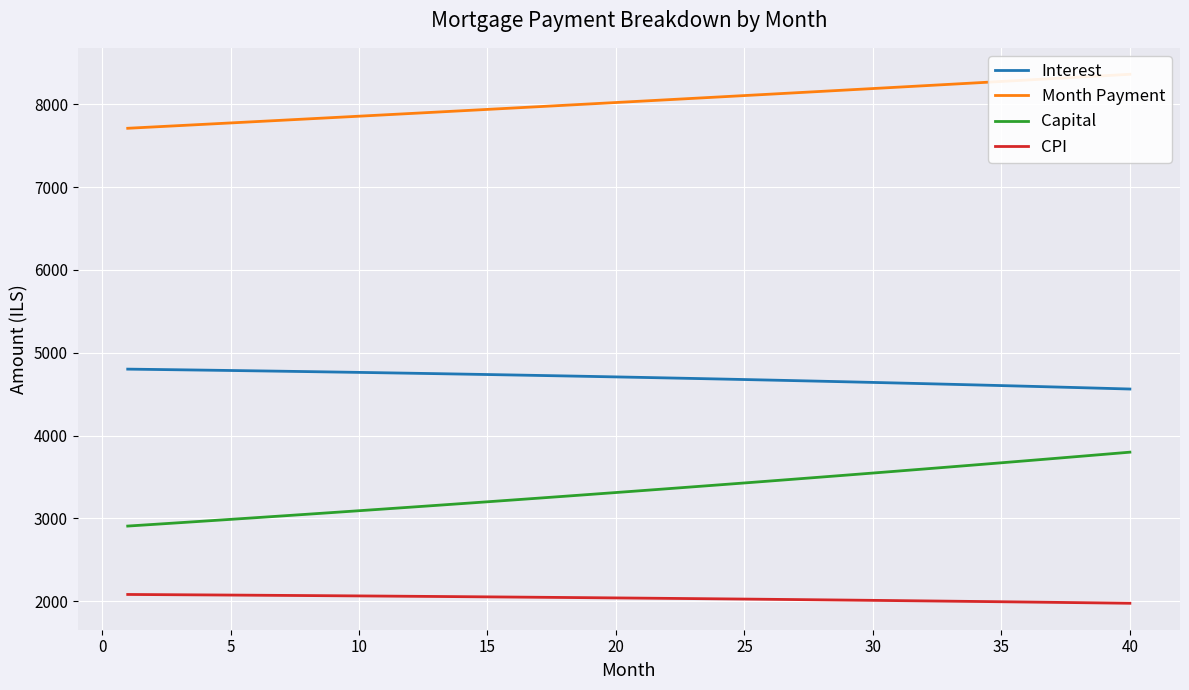

What is the highest value of the CPI series?

2081.6